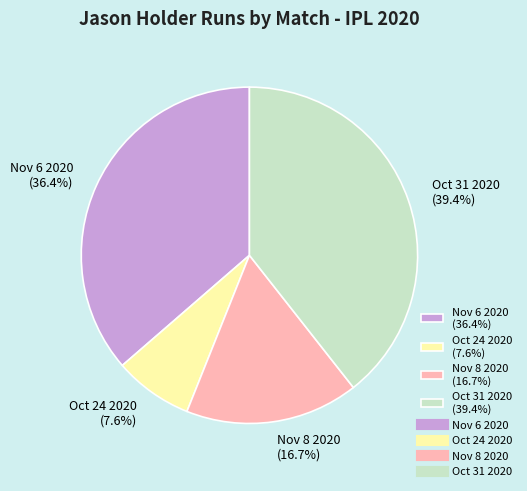

To the nearest percent, what is the average slice percentage?

25%